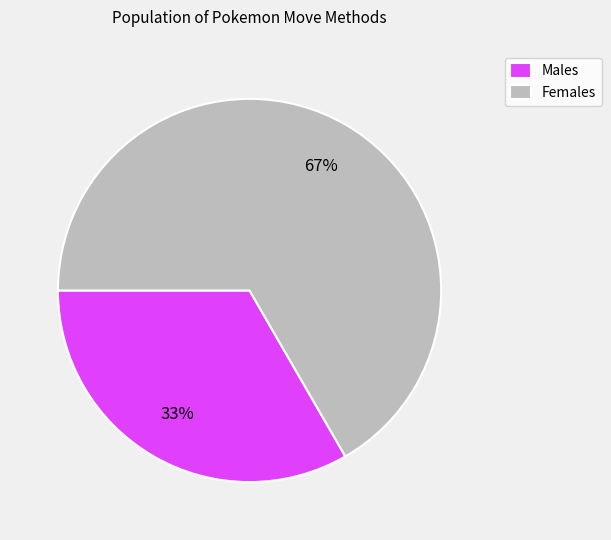

Is the sum of Females and Males greater than half?

Yes